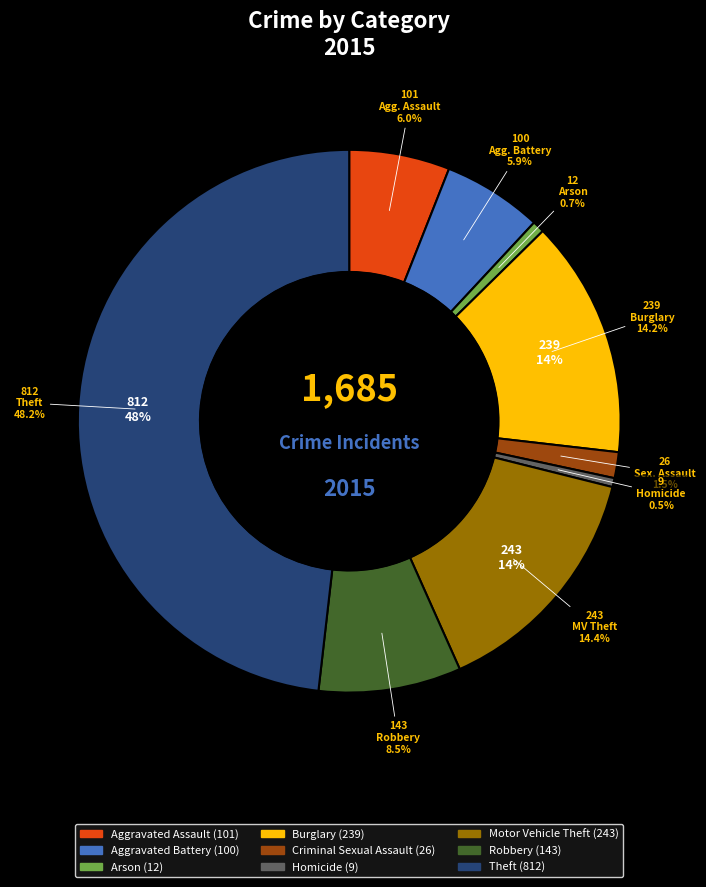

How many segments does this pie chart have?

9